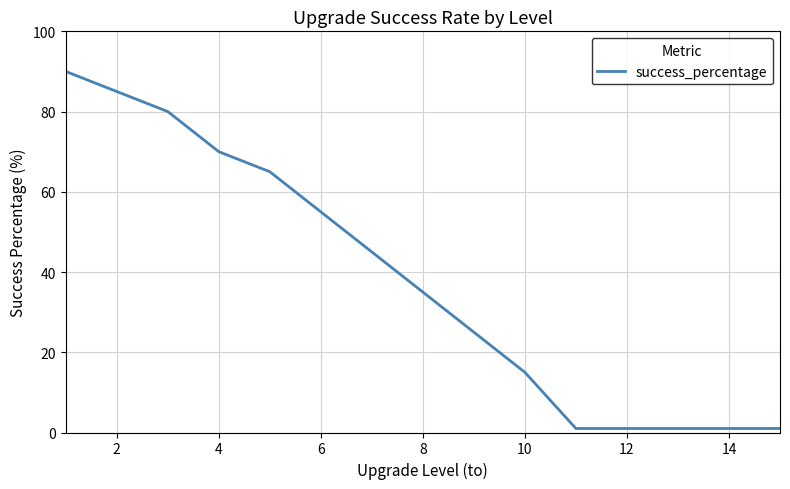

What is the difference between the maximum and minimum values?

89